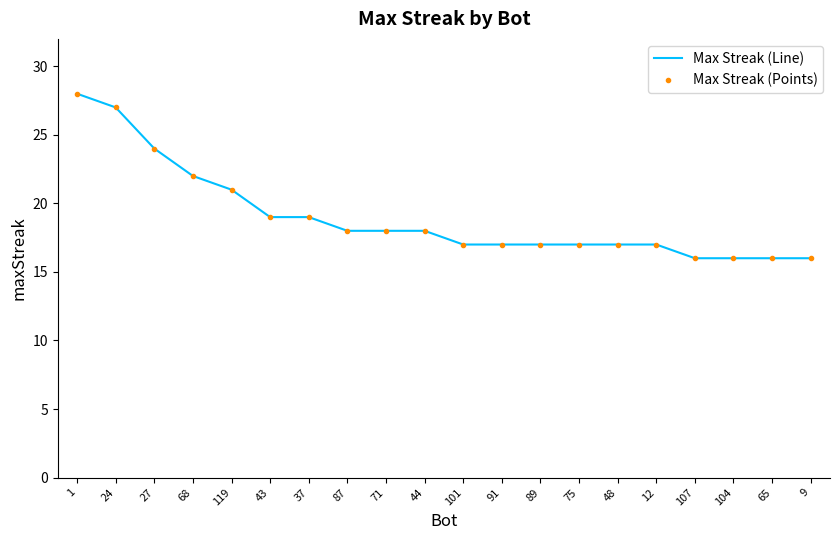

At which label does Max Streak (Points) reach its minimum?

107